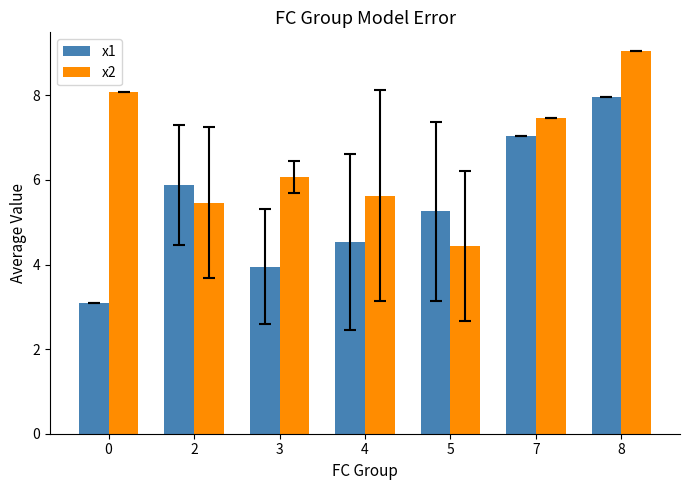

At which label is x1 closest to 5?

5